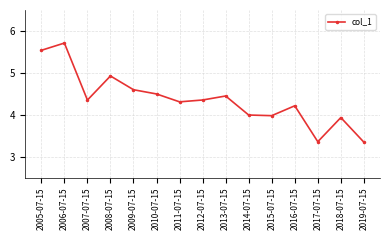

How many interior local valleys (lower than both neighbors) does the data have?

4